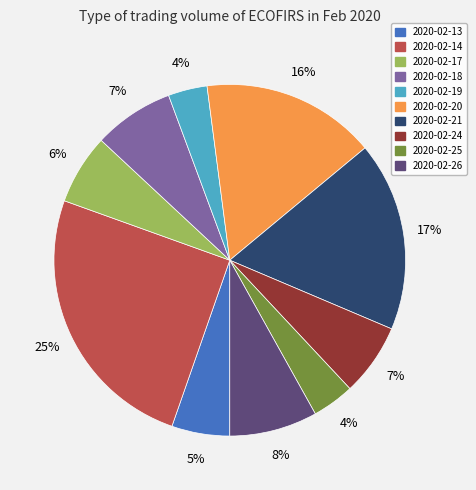

What percentage is the 2020-02-19 slice, to the nearest percent?

4%